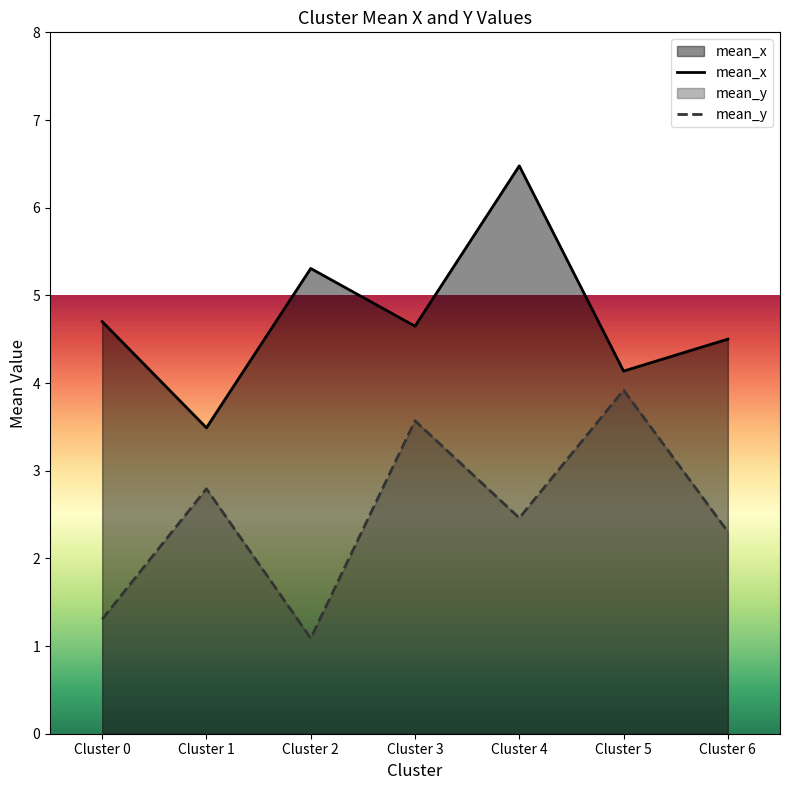

At Cluster 3, list the series in order from smallest to largest.

mean_y, mean_x